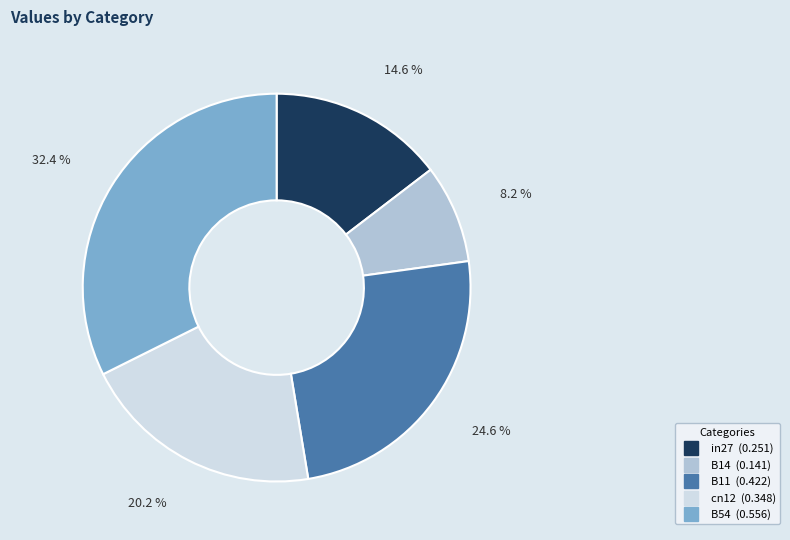

How much of the chart is everything except B11?

75.4%